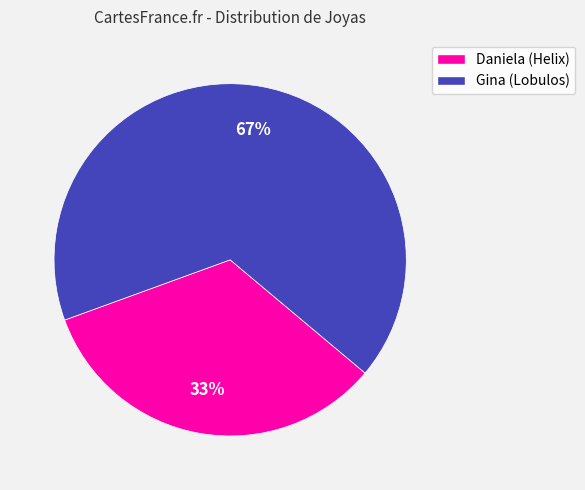

True or false: Gina (Lobulos) accounts for 73% of the total.

False